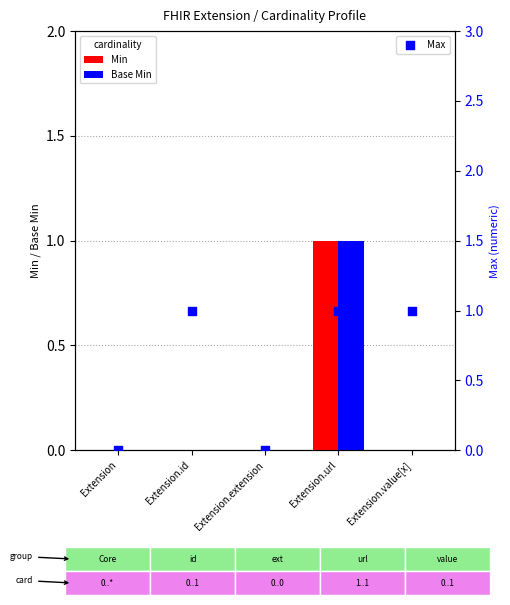

What are all the series names shown in the legend?

Min, Base Min, Max